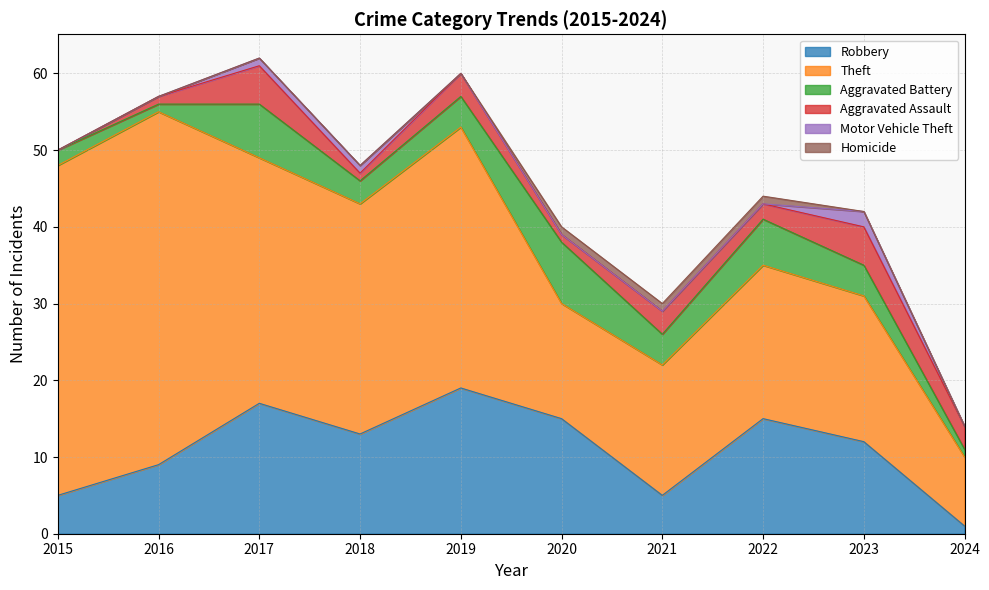

True or false: Homicide has more than 2 points higher than both neighbors.

False